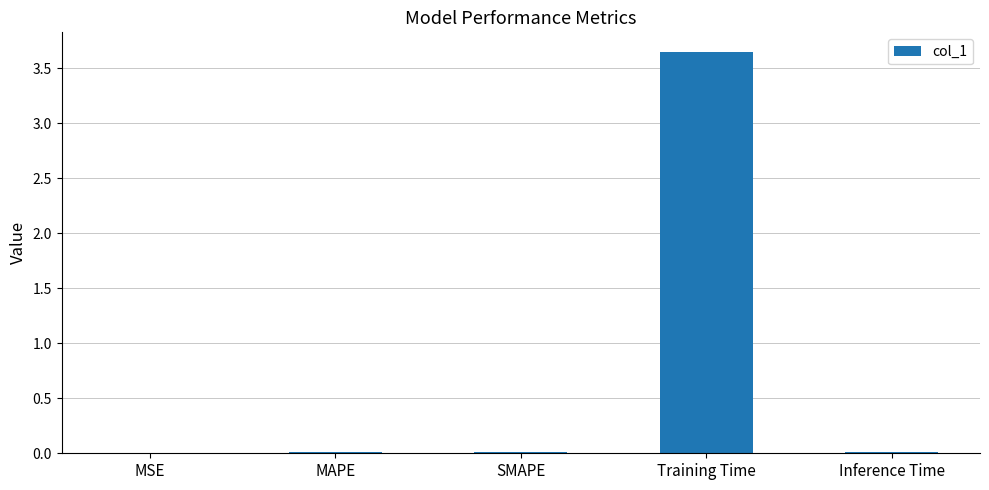

What is the sum of all values?

3.7